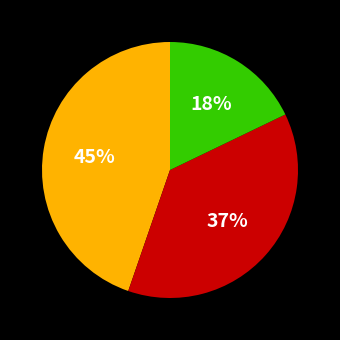

To the nearest percent, what is the average slice percentage?

33%